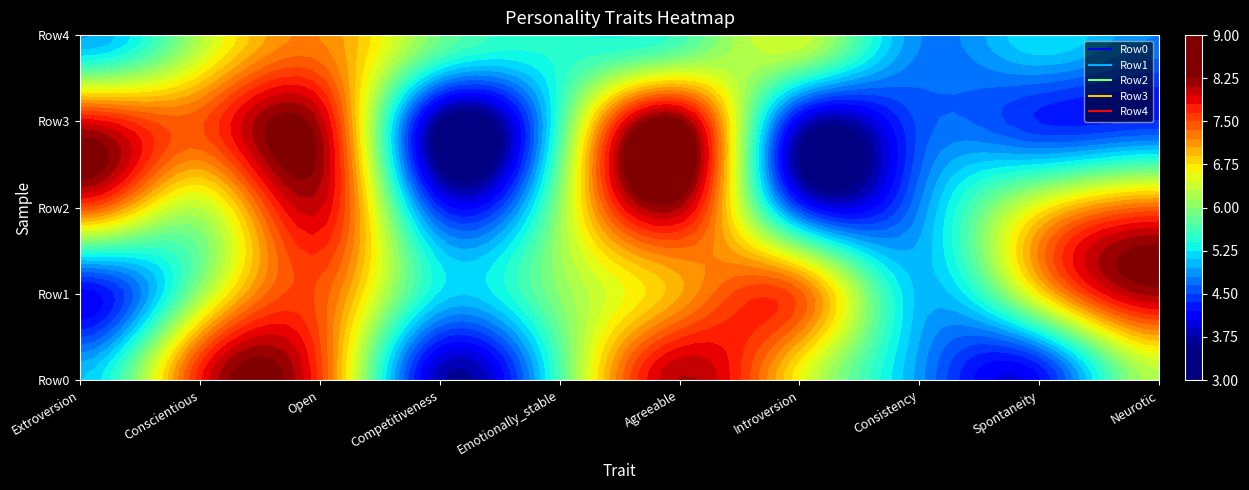

What is the average value of the Row4 series?

5.7